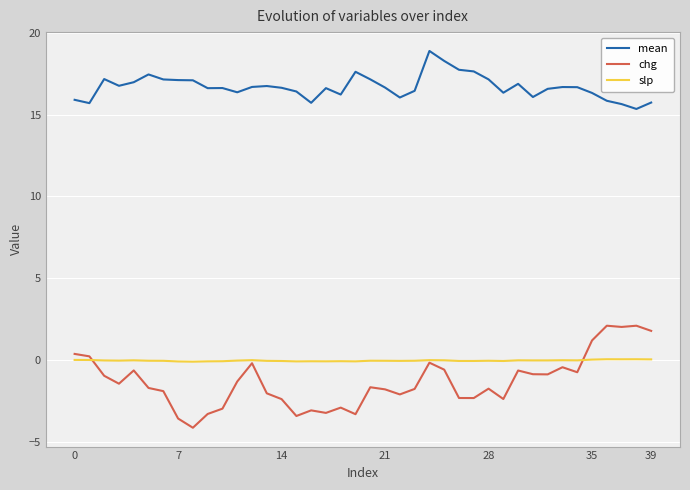

True or false: slp and mean cross at least once.

False